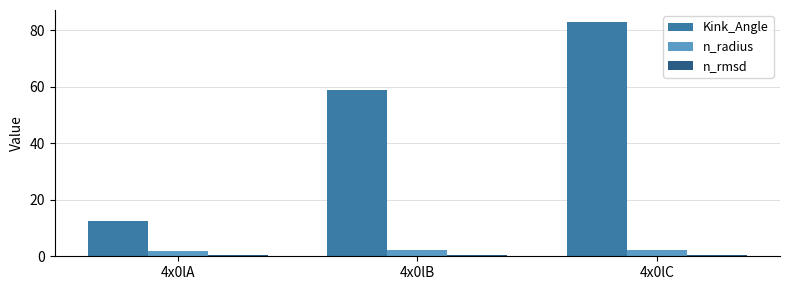

Which series has the largest total across all categories?

Kink_Angle